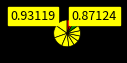

How many slices are in this pie chart?

12